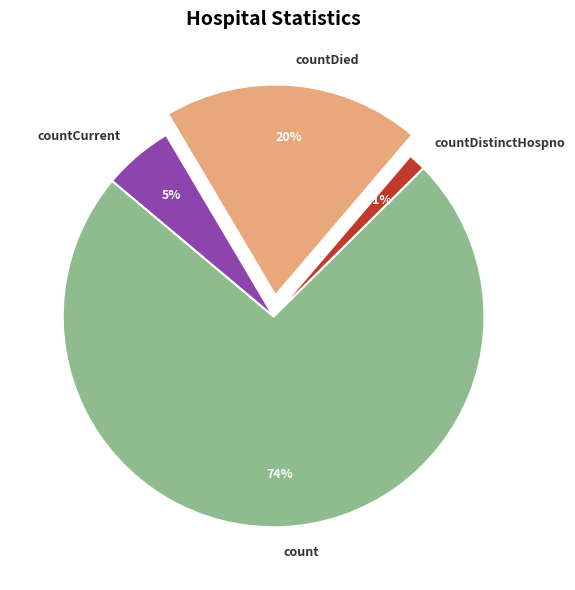

The countCurrent slice represents 5% of the pie. True or false?

True